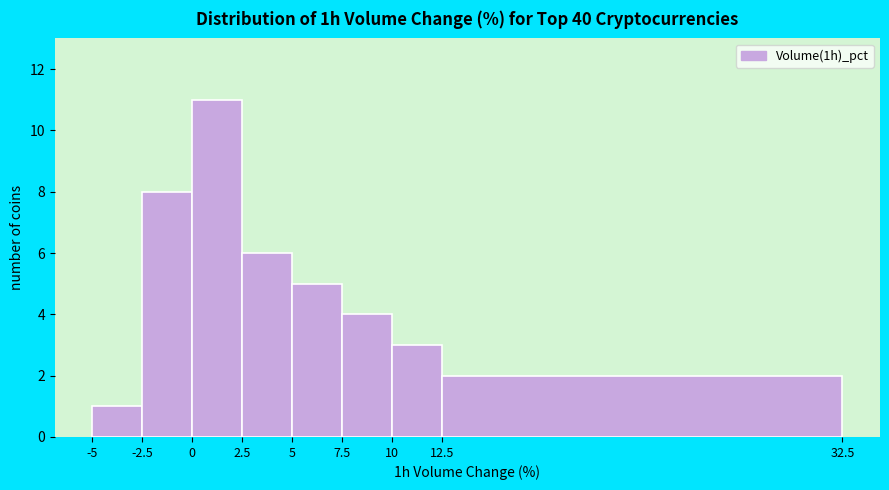

What is the height of the bar covering 7.5 to 10 on the x-axis? The values are not printed on the chart, so give them approximately, as read against the axis.

4